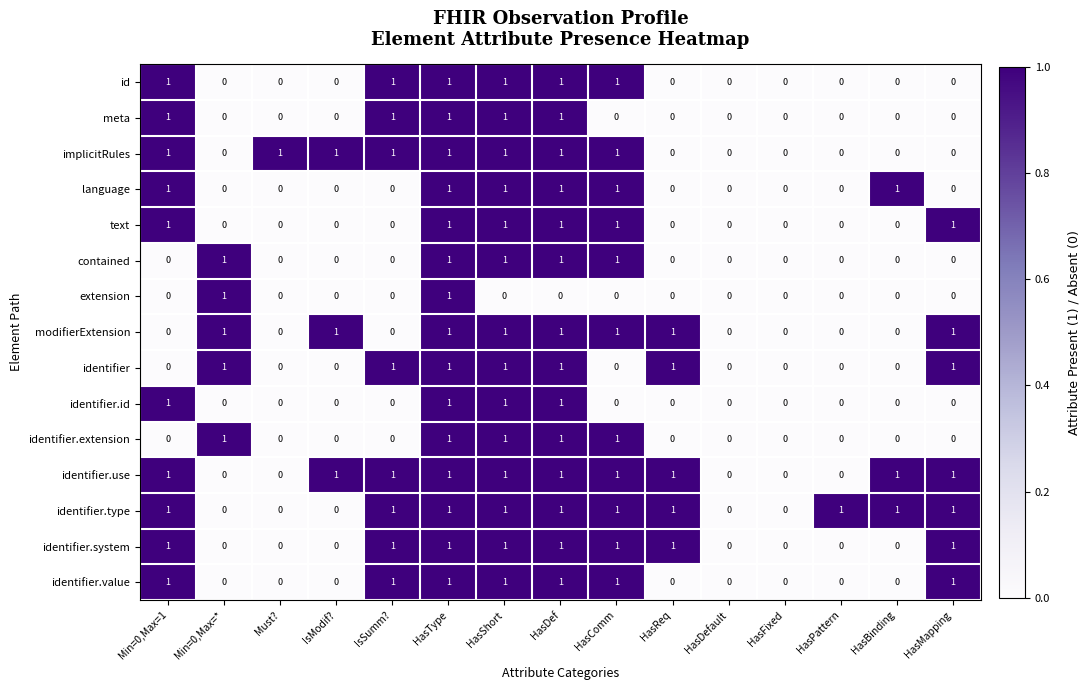

What is the total value across all series at Min=0,Max=*?

5